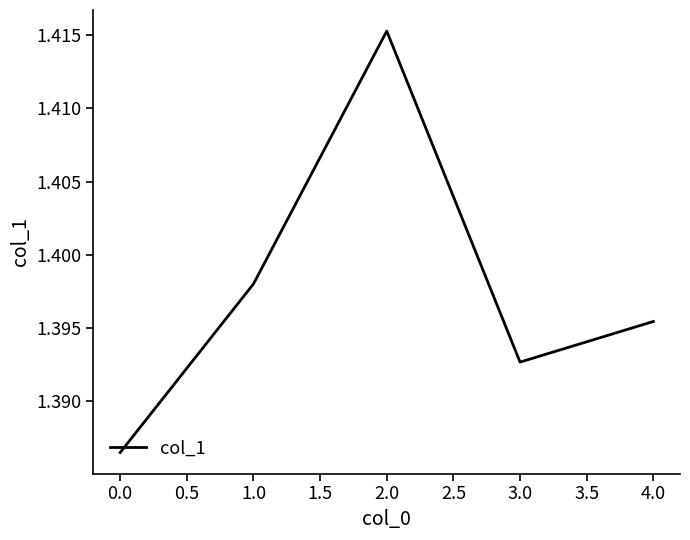

Rank the categories by value from lowest to highest.

0.0, 3.0, 4.0, 1.0, 2.0